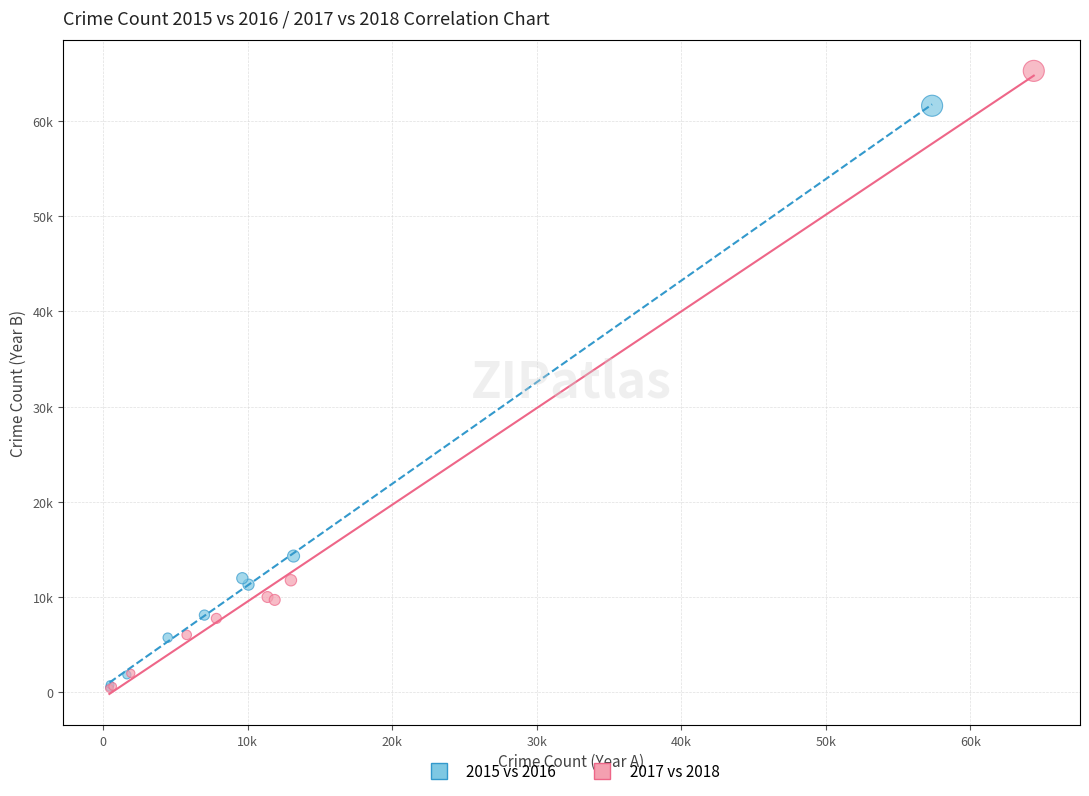

Which series has the largest Y range (max minus min)?

2017 vs 2018